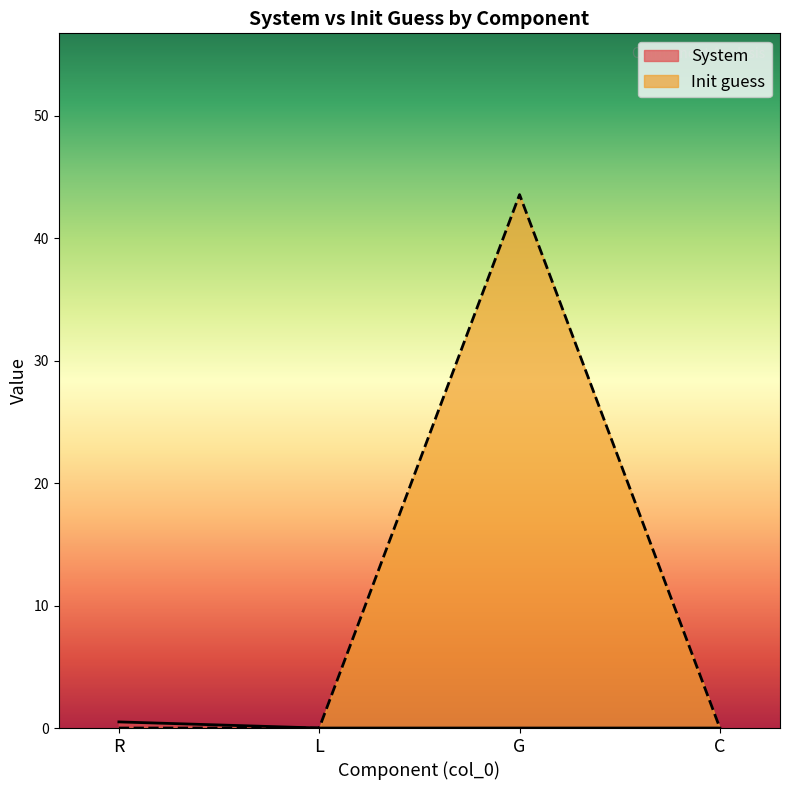

Reading left to right, what are all the values shown in this chart?

System: R=0.5	L=0.0	G=0.0	C=0.0
Init guess: R=0.0	L=0.0	G=43.6	C=0.0